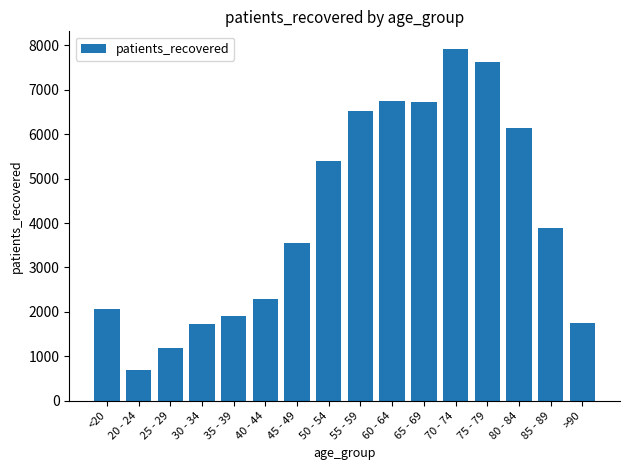

What is the ratio of the value at 70 - 74 to the value at 25 - 29?

6.7